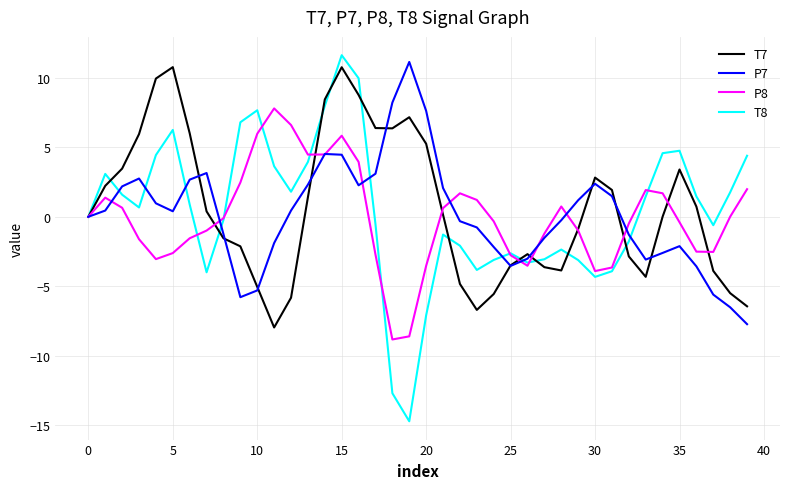

What is the maximum value shown in the chart?

11.6